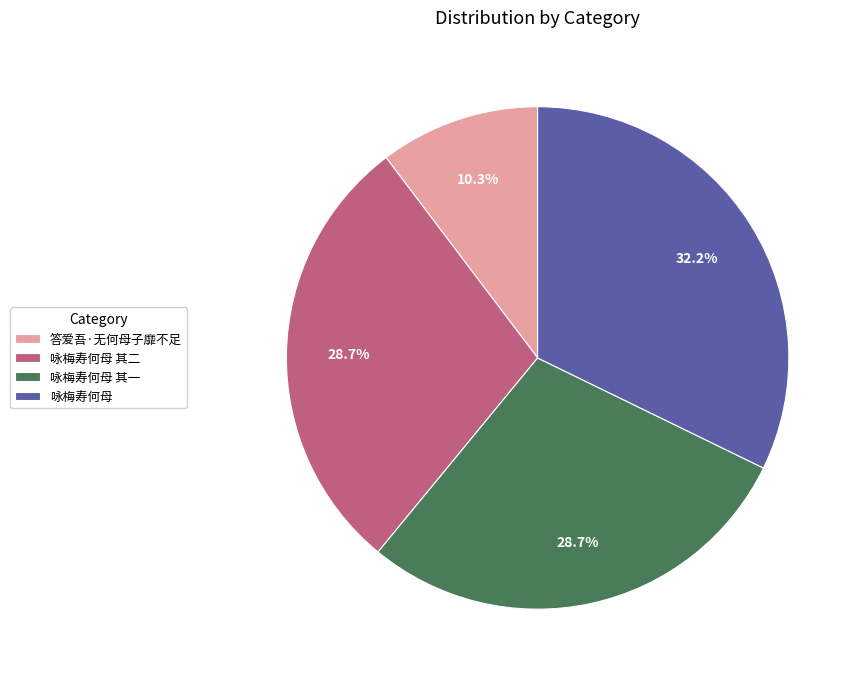

Is there a majority slice in this chart?

No